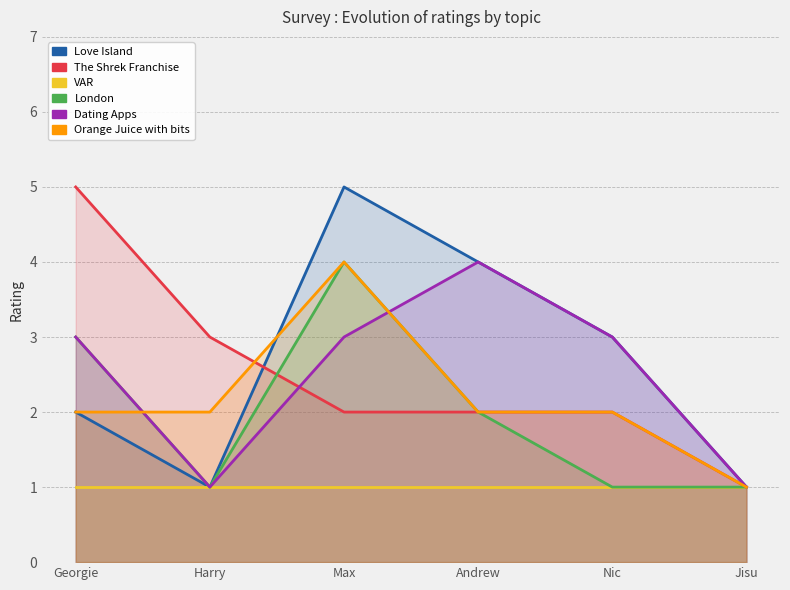

At which label does Dating Apps reach its minimum?

Harry